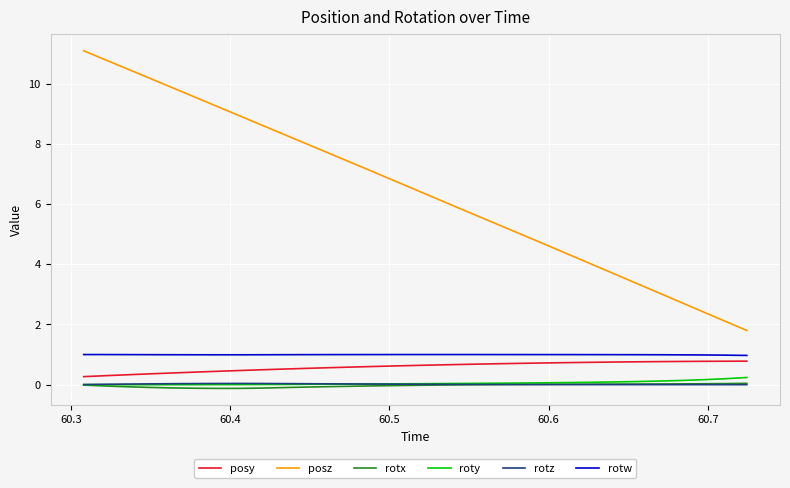

How many lines are shown in the chart?

6